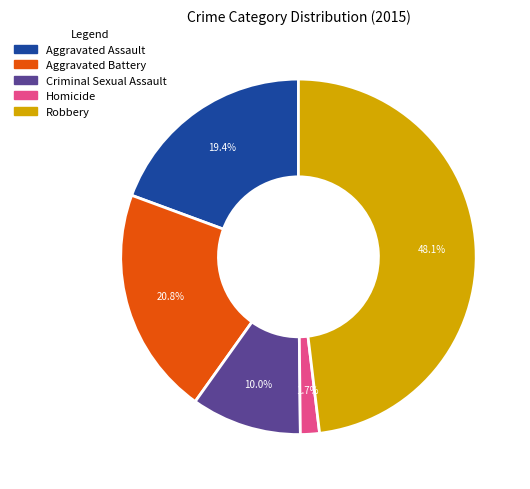

To the nearest percent, what percentage of the pie is Robbery?

48%